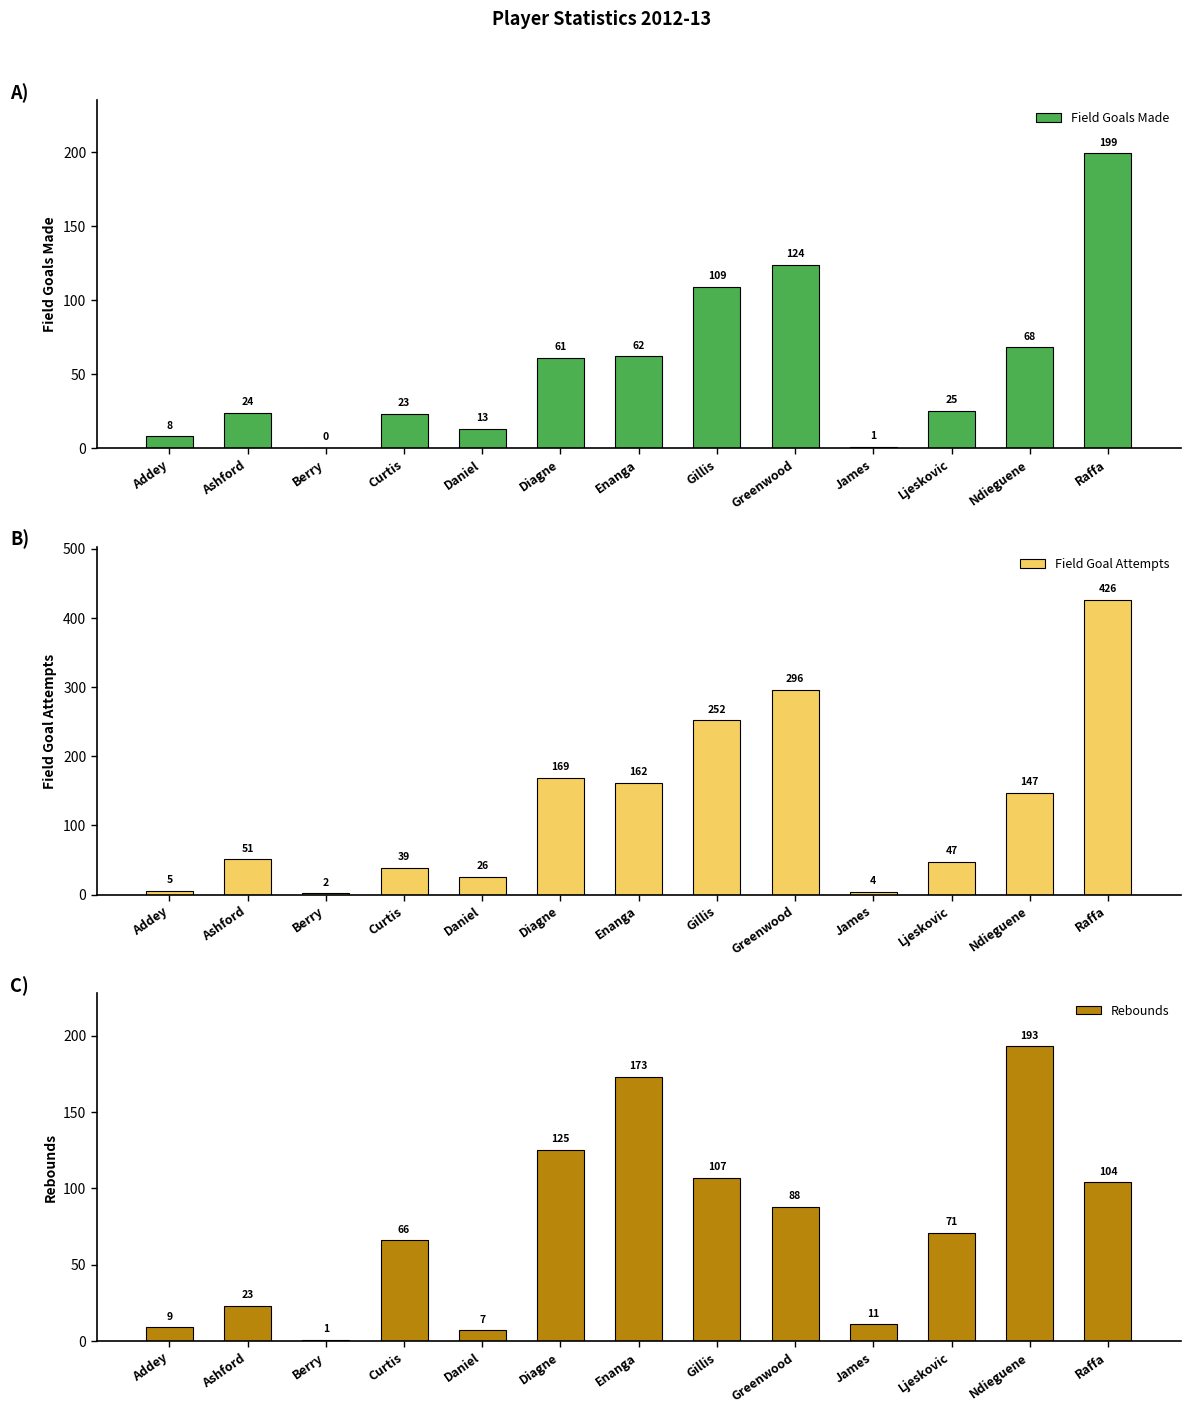

Which series has the widest spread of values?

Field Goal Attempts